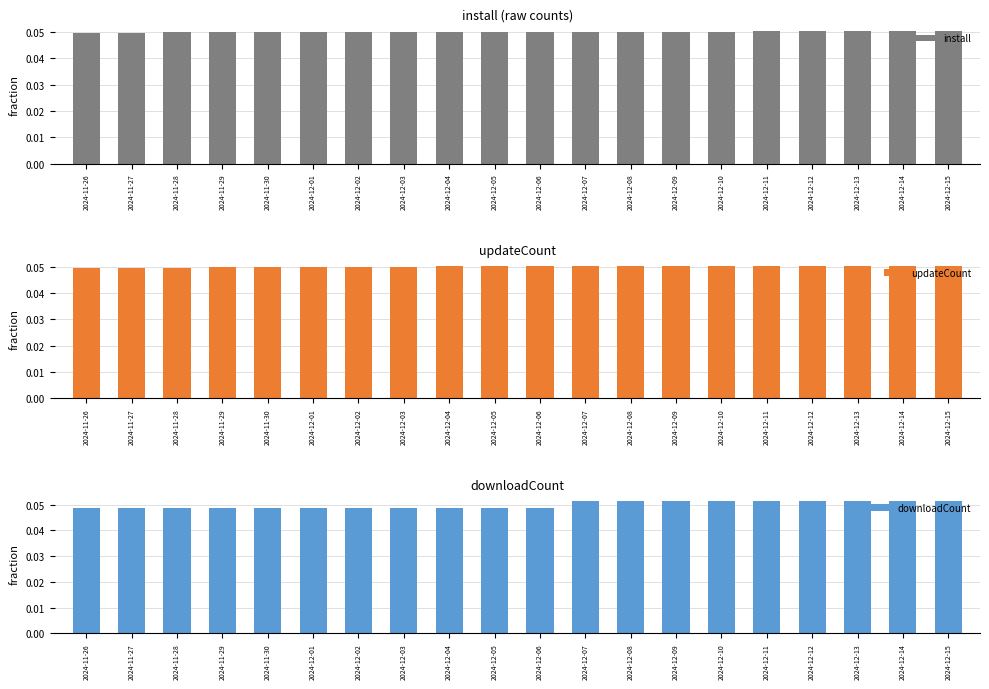

The value of downloadCount at 2024-12-11 is 0.0. True or false?

False